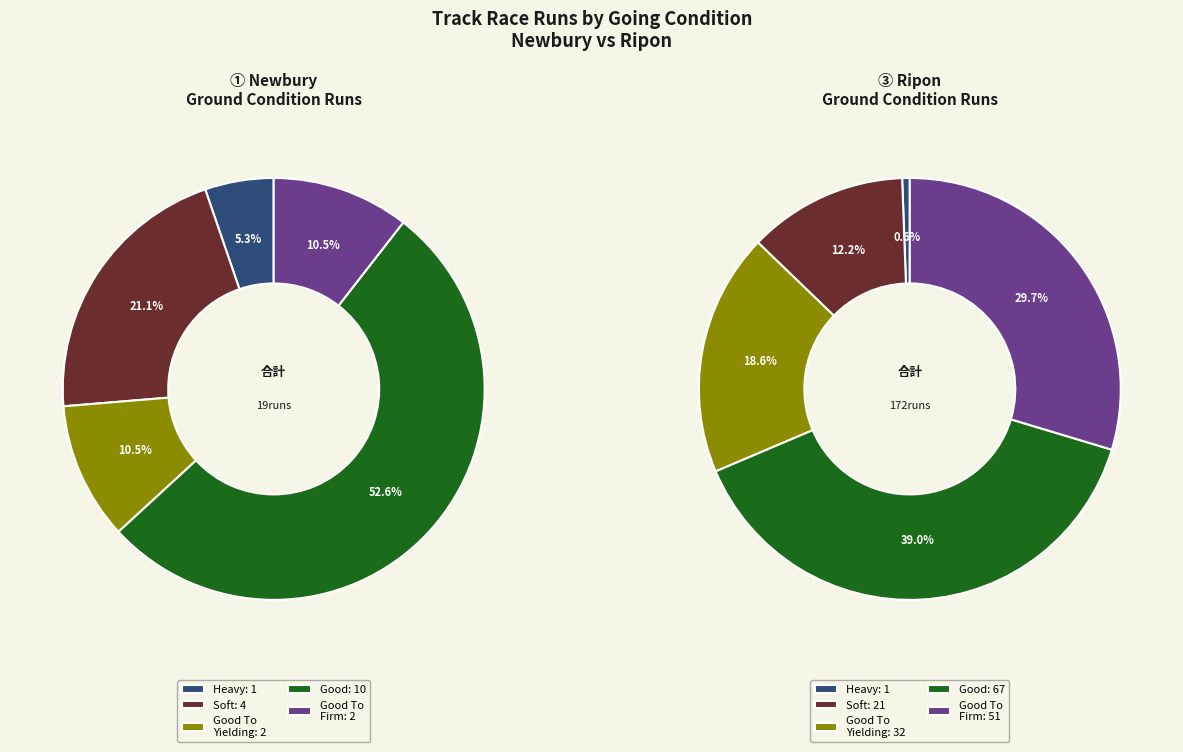

True or false: Ripon accounts for 29% of the total.

False